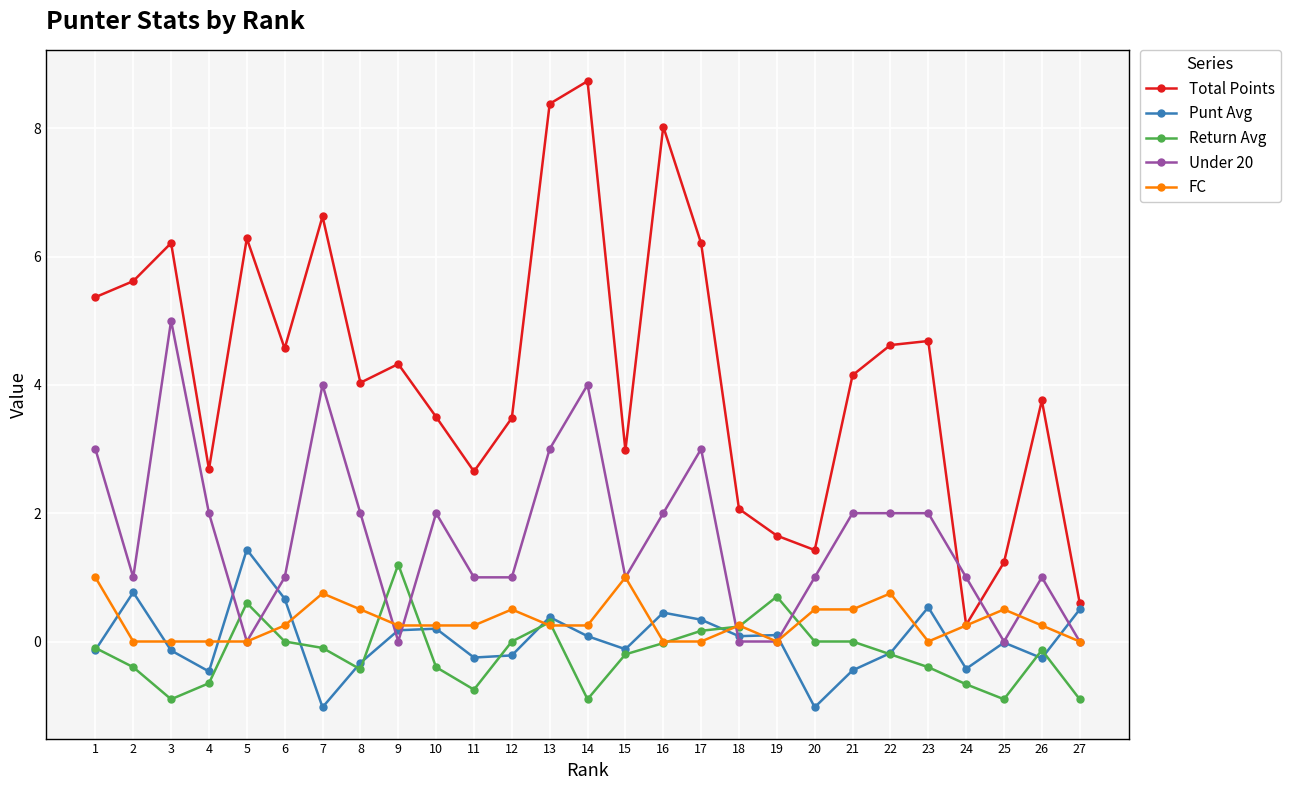

True or false: Return Avg and Total Points intersect in this chart.

False